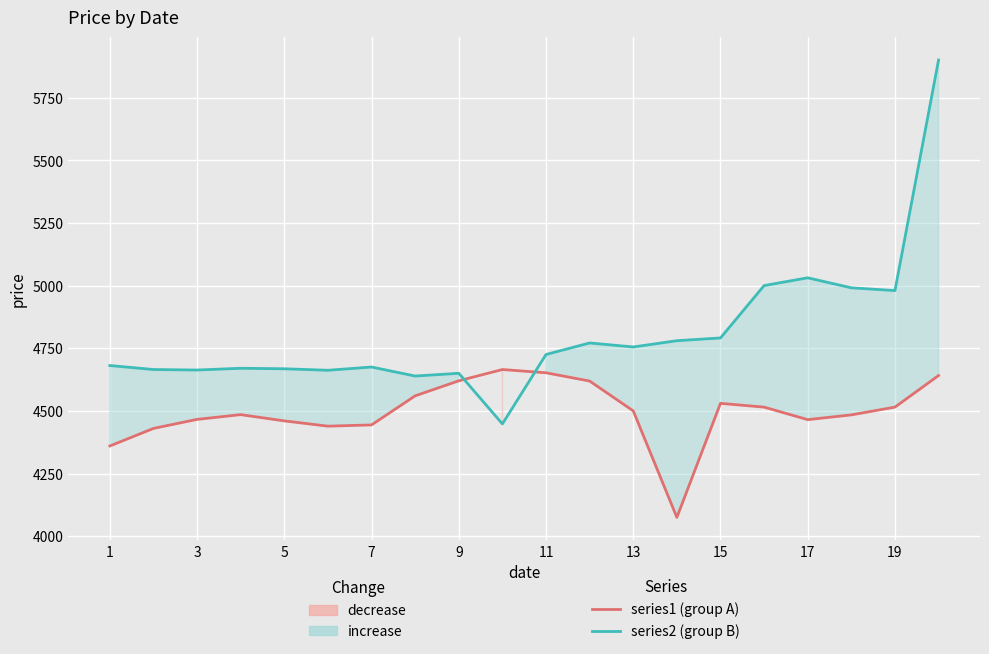

What is the difference between the highest and lowest values at 1?

321